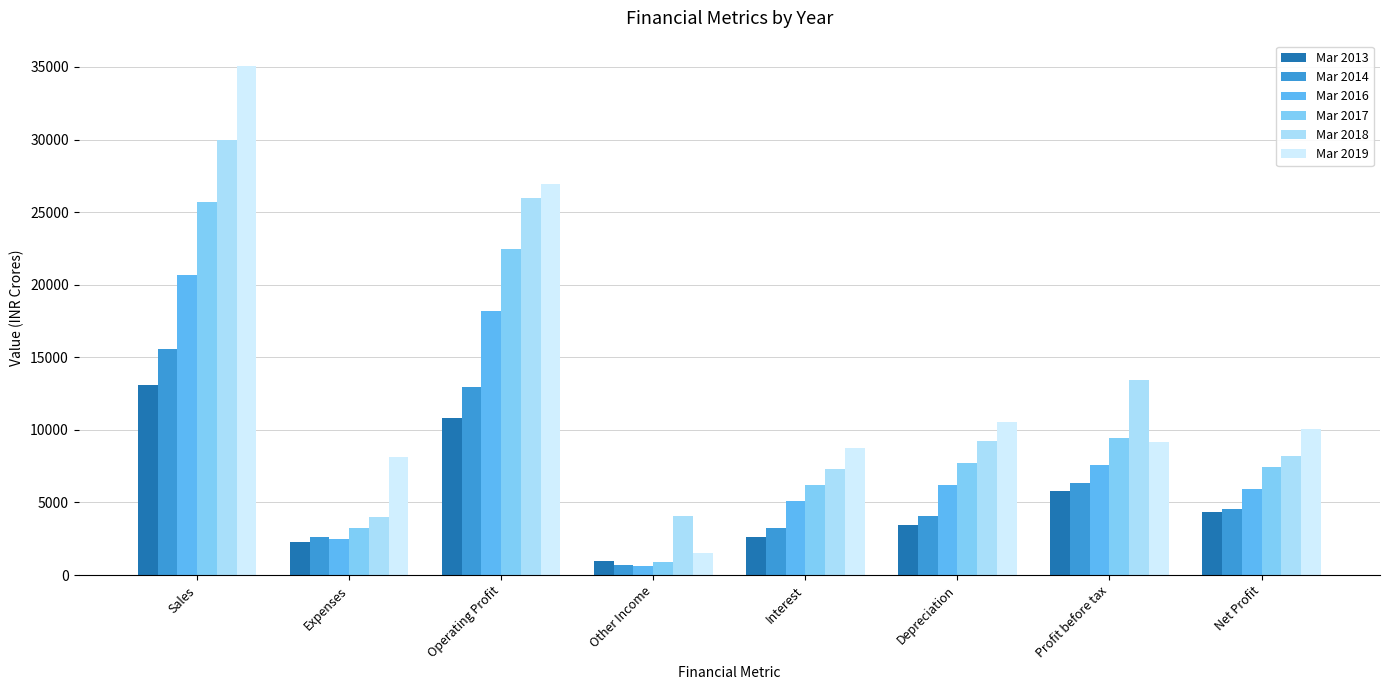

Are the bars grouped side by side (vs. stacked)?

Yes